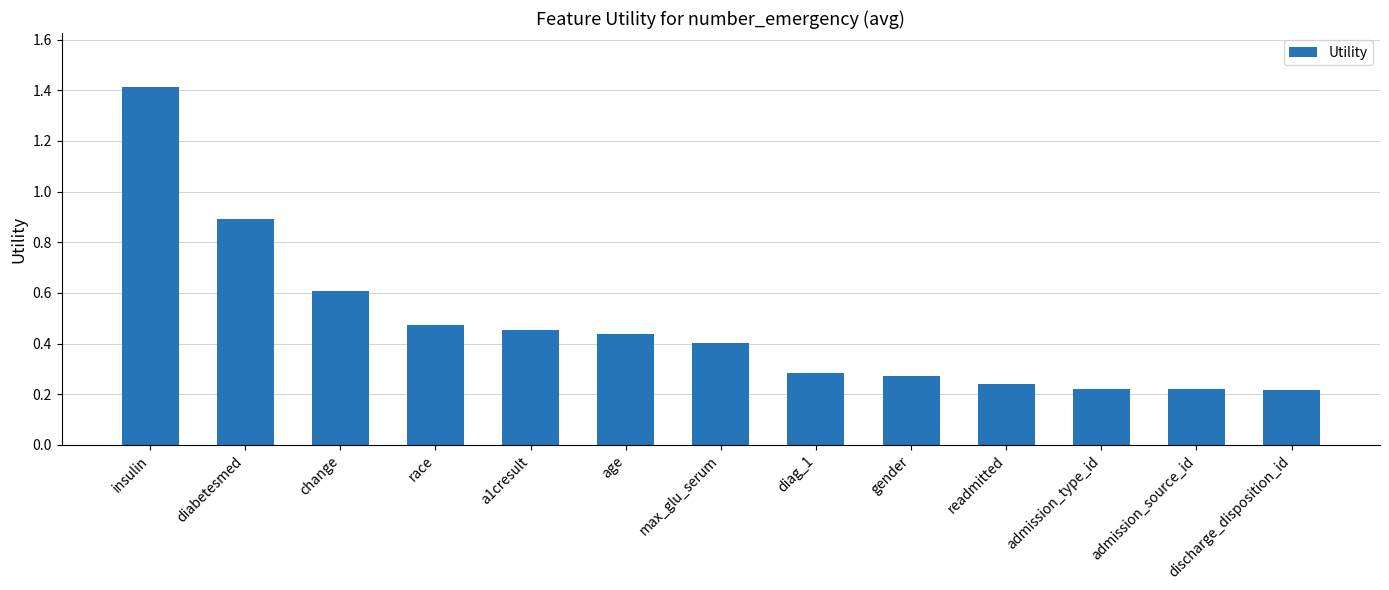

What is the sum of the values at diag_1 and age?

0.7